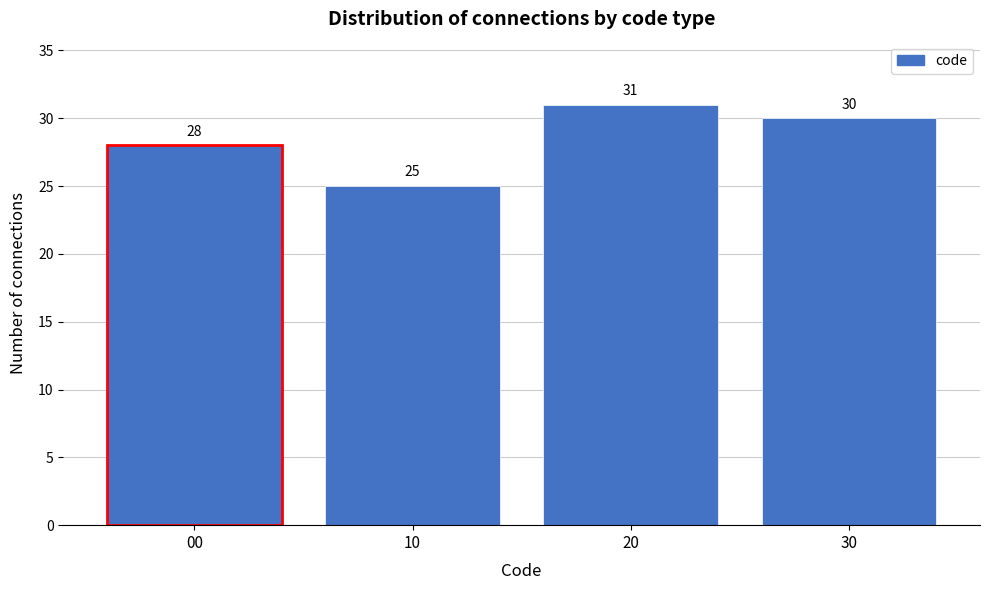

Reading right to left, extract all data points from this chart.

30=30	20=31	10=25	00=28